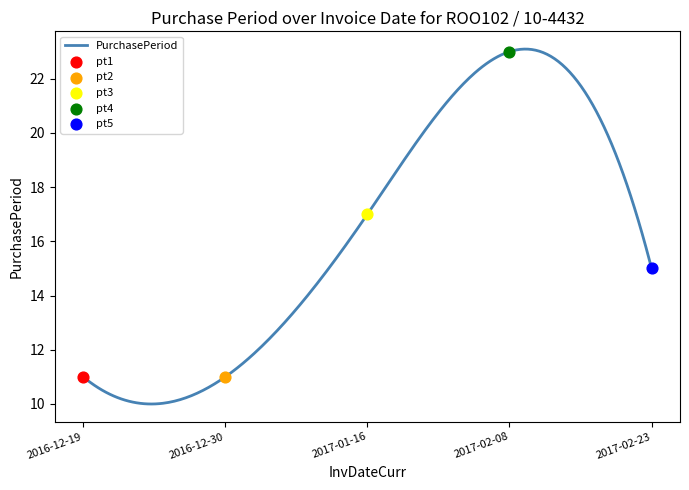

Approximately how many times larger is the value at 2017-02-08 compared to 2017-02-23?

1.5